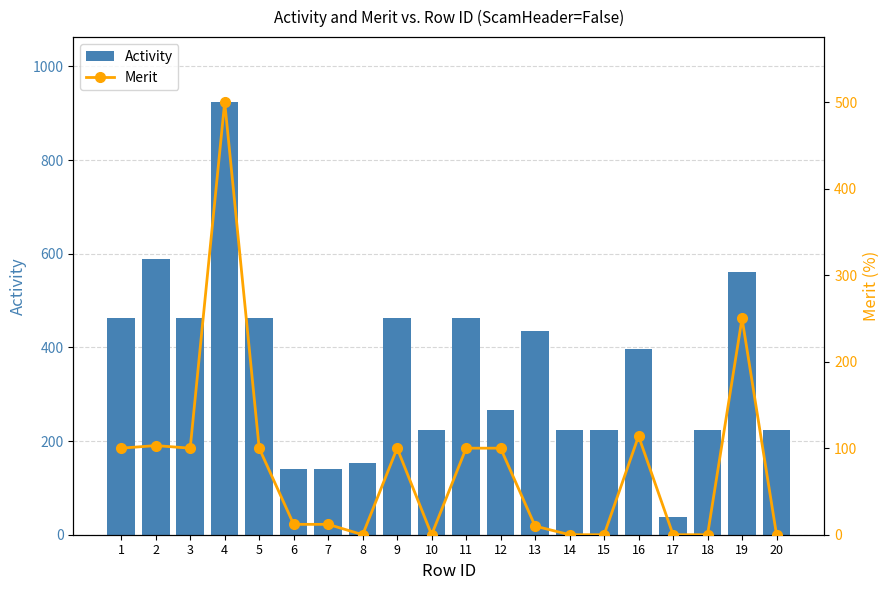

Where is Activity nearest to the value 481?

1